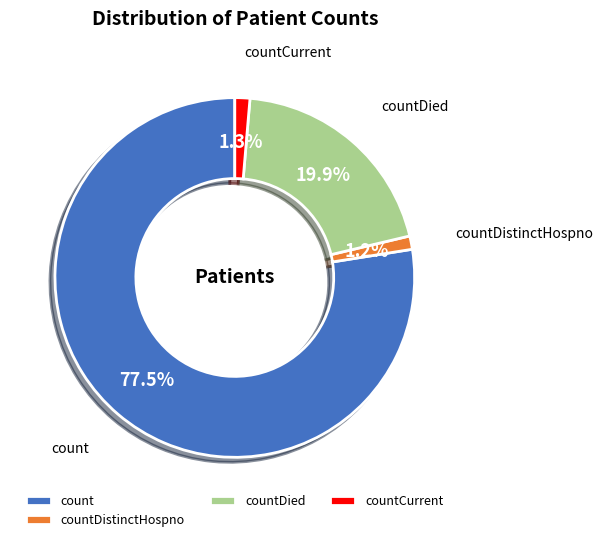

Which has a higher value, count or countDied?

count